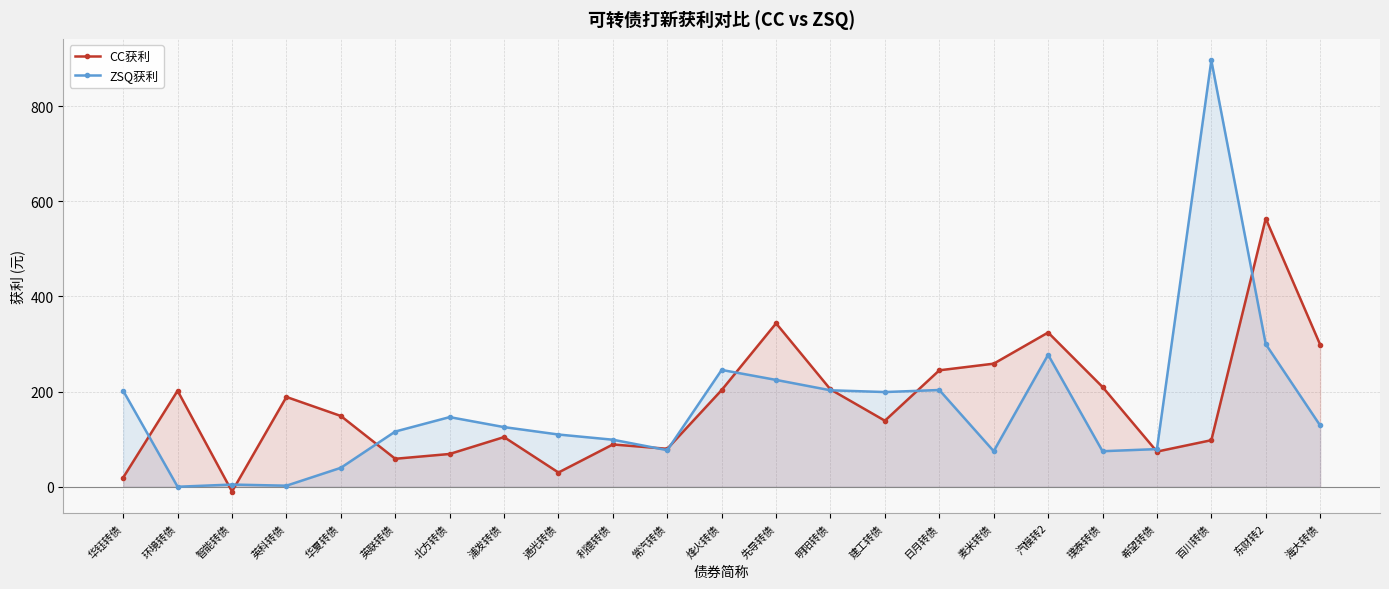

How many values in ZSQ获利 are above zero?

22